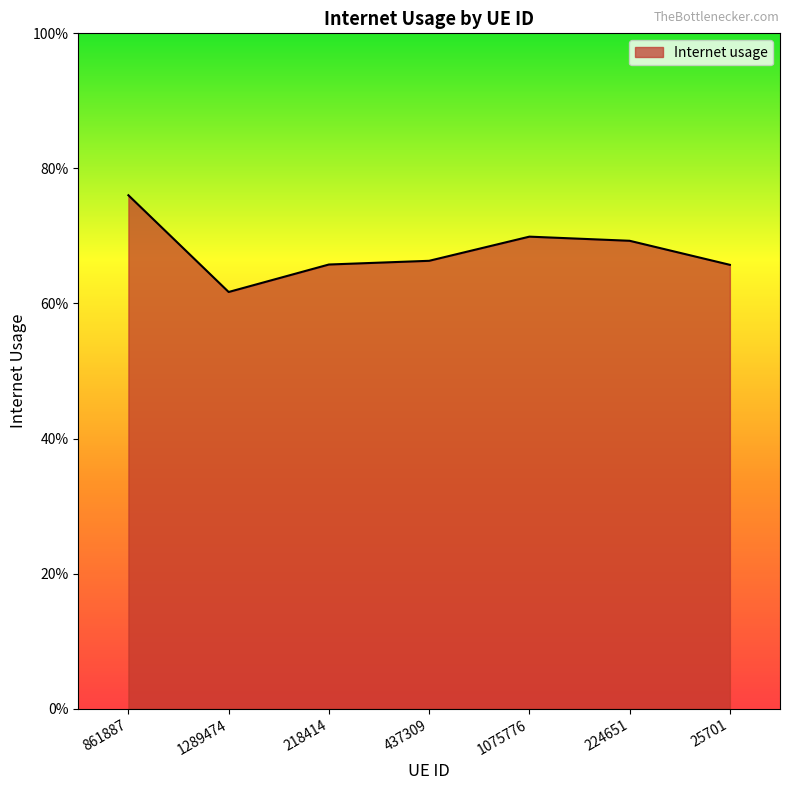

Reading left to right, transcribe all the data shown in this chart.

0.8	0.6	0.7	0.7	0.7	0.7	0.7